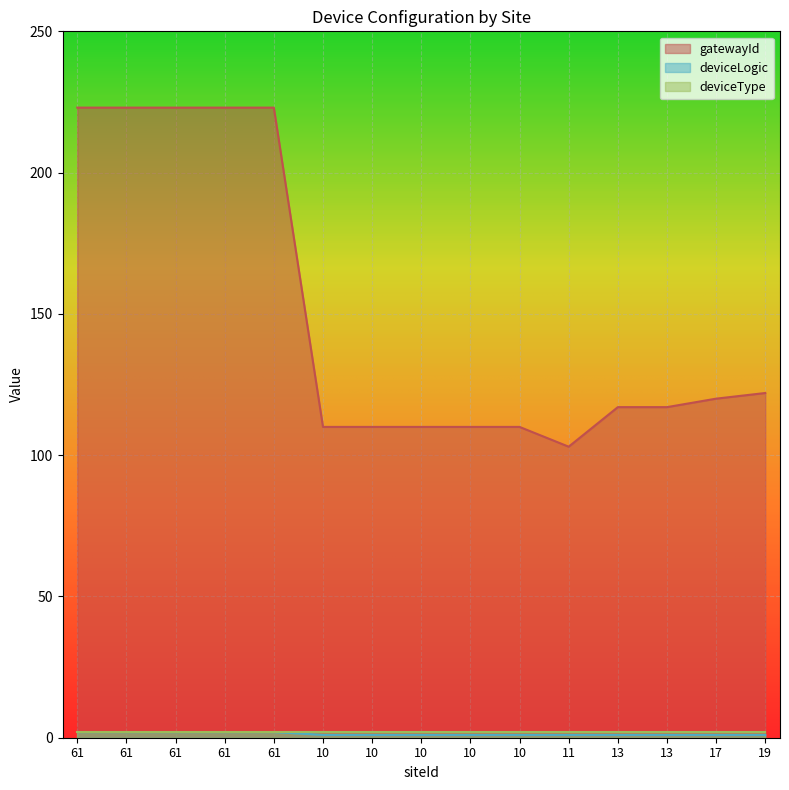

How many lines are shown in the chart?

3